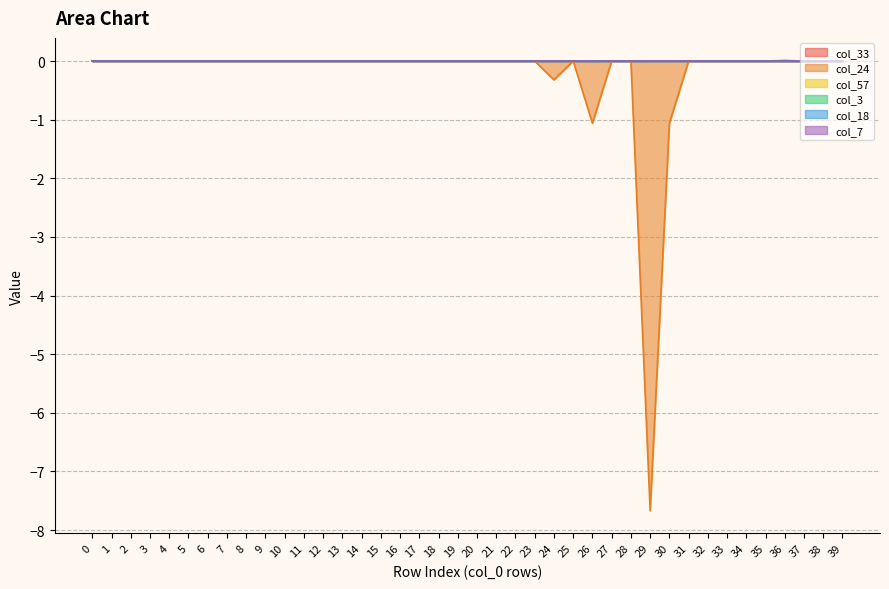

List the labels in order of col_3 value, smallest first.

6, 14, 24, 0, 1, 2, 3, 4, 5, 7, 8, 9, 10, 11, 12, 13, 15, 16, 17, 18, 19, 20, 21, 22, 23, 25, 26, 27, 28, 29, 30, 31, 32, 33, 34, 35, 36, 38, 39, 37